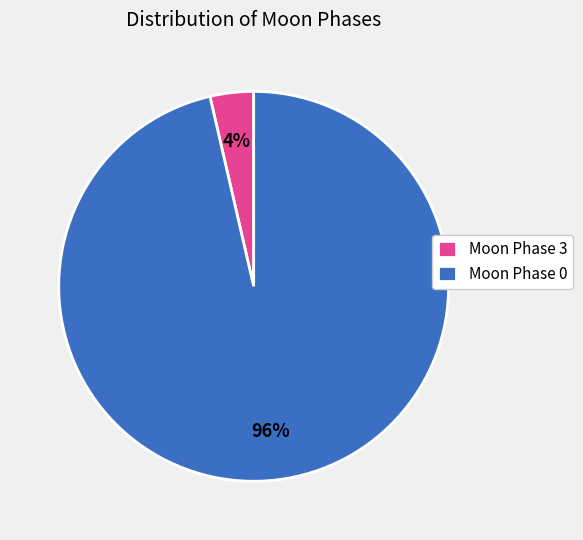

Do Moon Phase 0 and Moon Phase 3 together represent more than half of the pie?

Yes